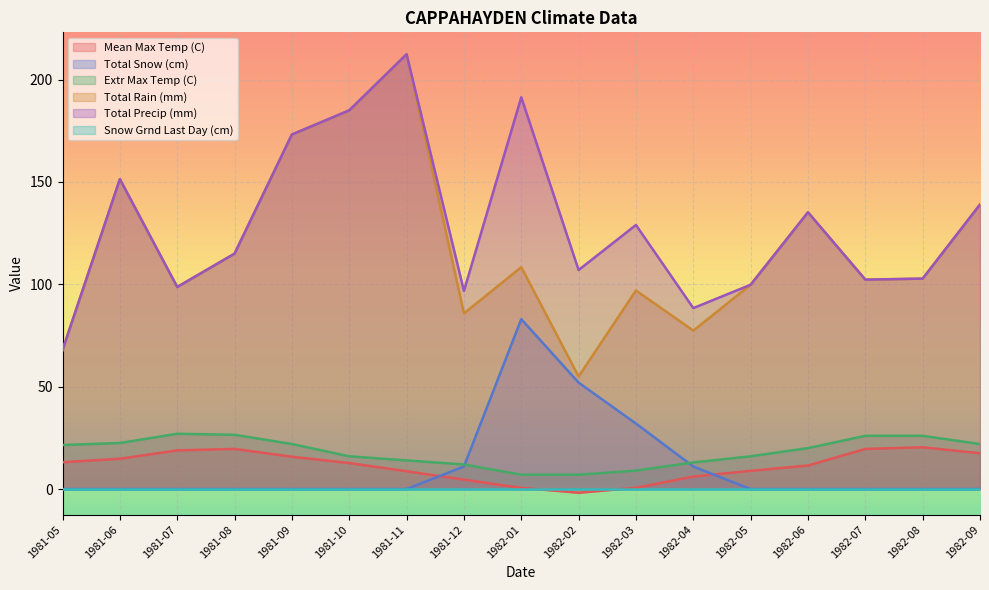

At how many categories does at least one series exceed 123?

8